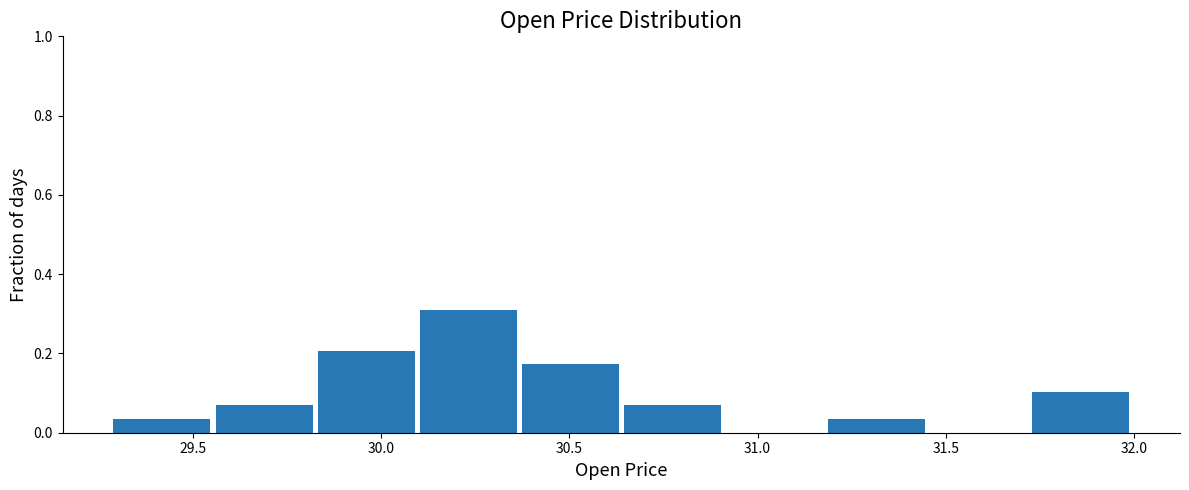

Reading left to right, transcribe this chart: for each bar, give the range it covers on the x-axis and its height. Neither the bar edges nor the heights are printed on the chart, so give them approximately, as read against the axes.

29.30 to 29.55: 0.04
29.55 to 29.85: 0.06
29.85 to 30.10: 0.20
30.10 to 30.35: 0.32
30.35 to 30.65: 0.18
30.65 to 30.90: 0.06
30.90 to 31.20: 0
31.20 to 31.45: 0.04
31.45 to 31.75: 0
31.75 to 32.00: 0.10